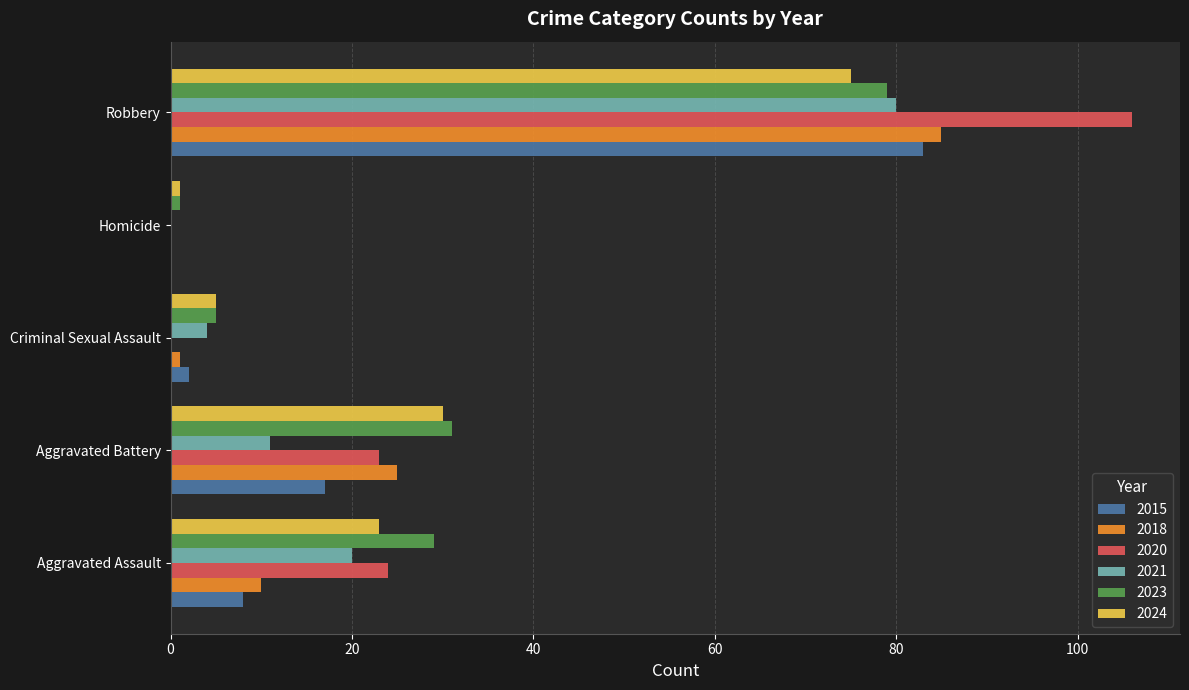

What is the total value across all series at Aggravated Battery?

137